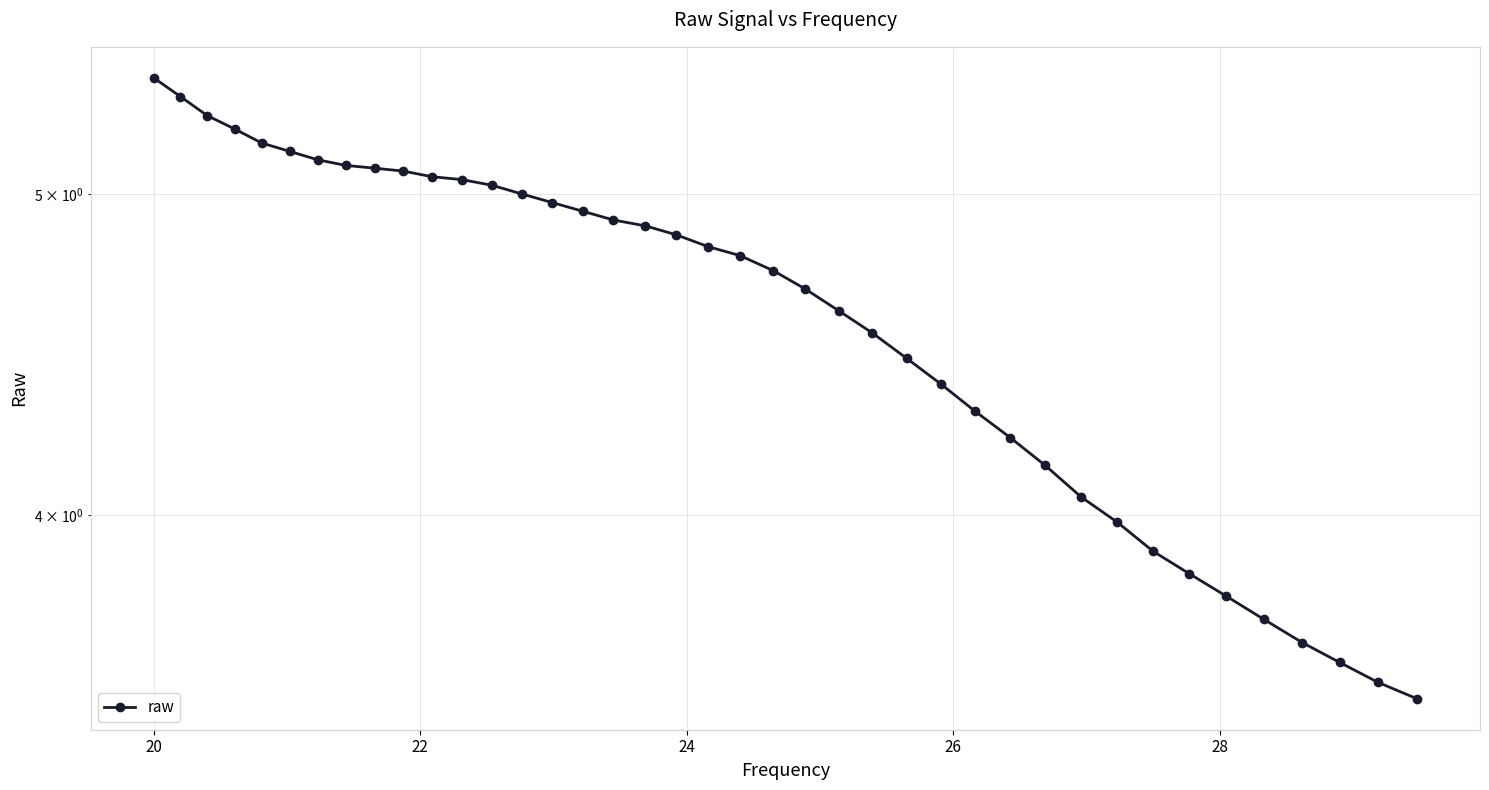

The chart shows a value of 1.4 at 18. True or false?

False